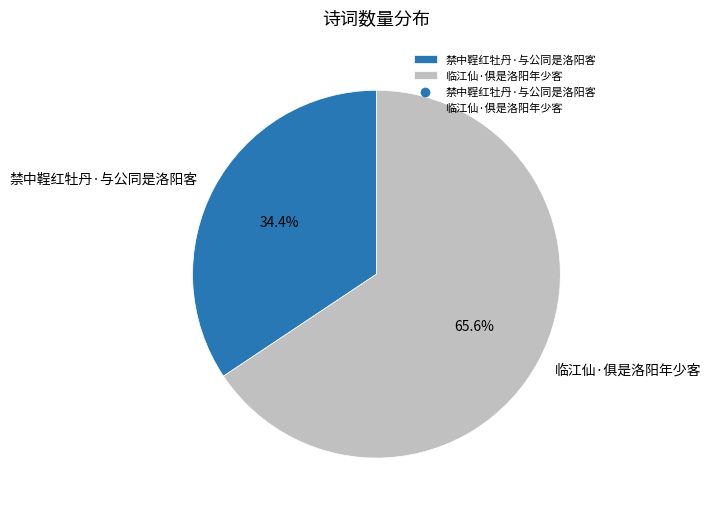

What is the largest slice in the pie chart?

临江仙·俱是洛阳年少客